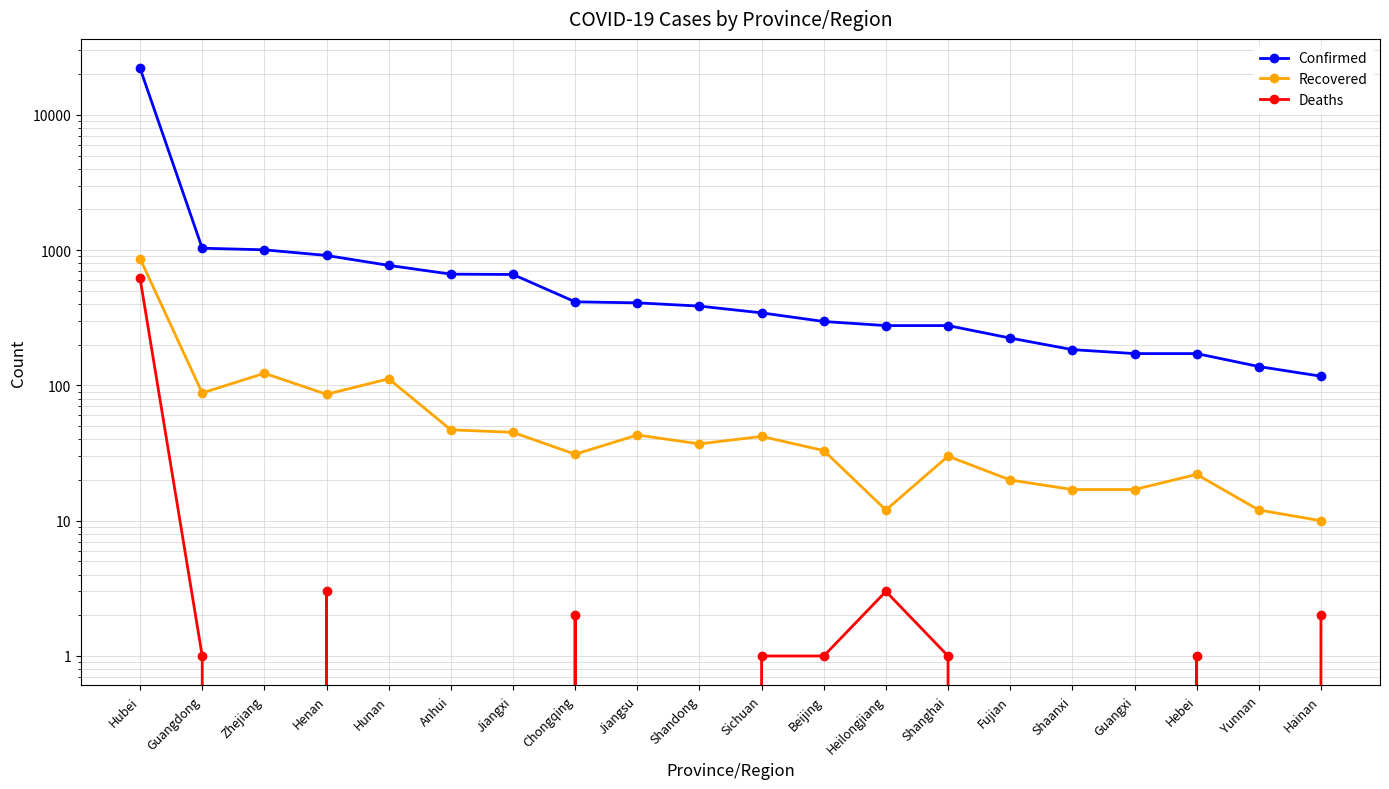

At which category does Recovered reach its first local peak?

Zhejiang